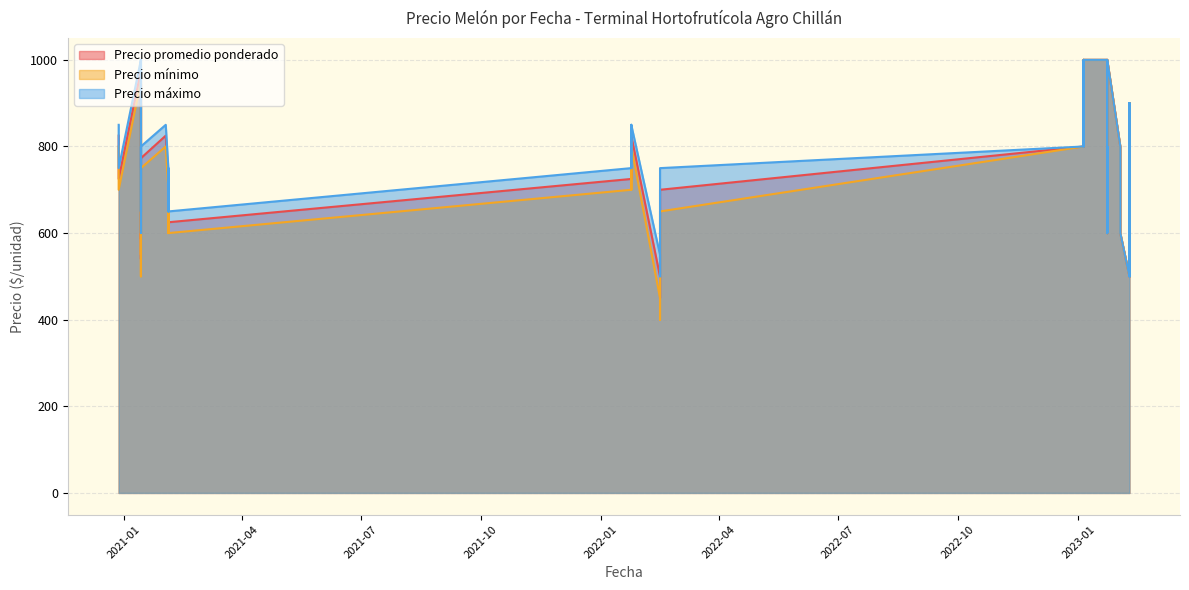

True or false: Precio mínimo and Precio promedio ponderado intersect in this chart.

False